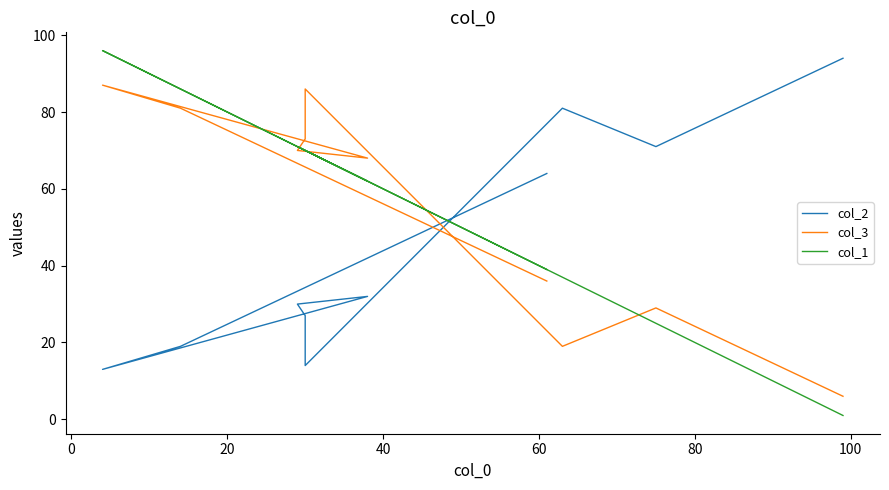

Count the number of data series in this chart.

3